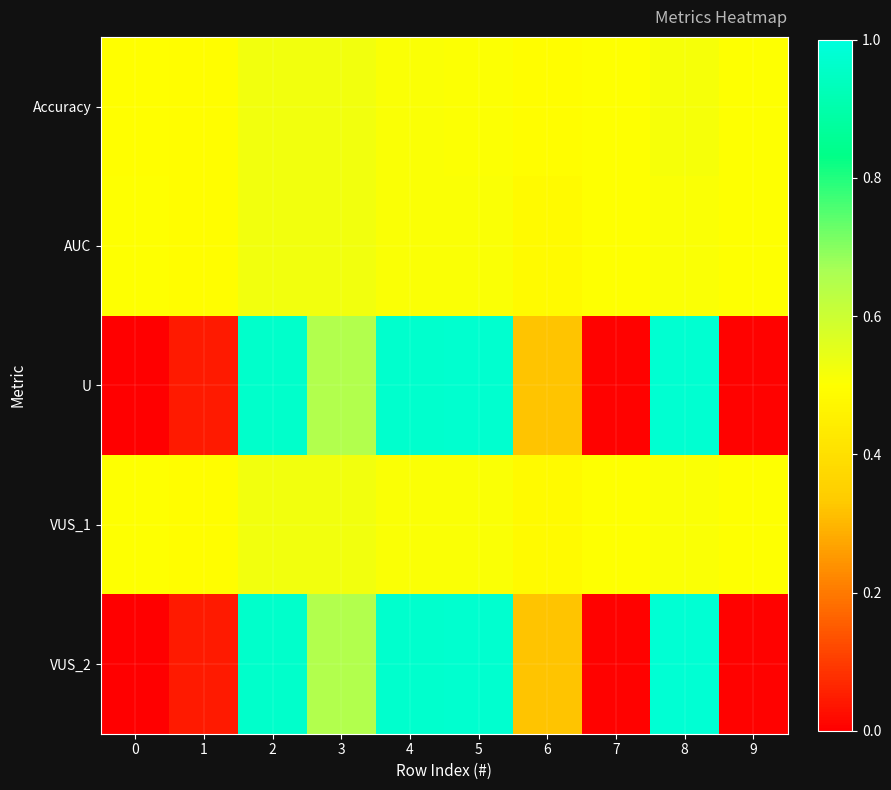

Rank the series by their maximum value, from highest to lowest.

VUS_2, U, AUC, VUS_1, Accuracy